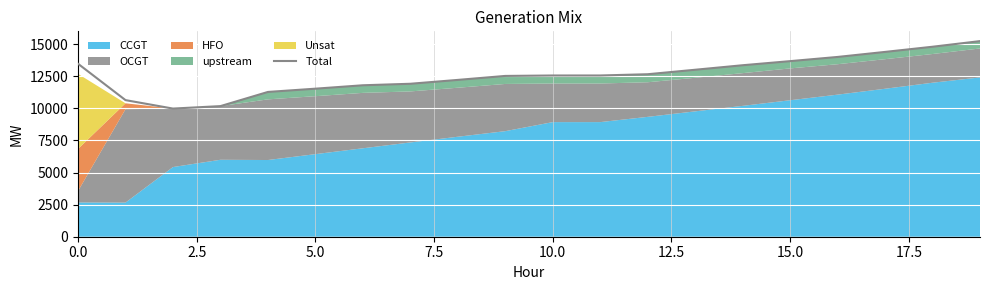

What is the lowest value of the Total series?

9985